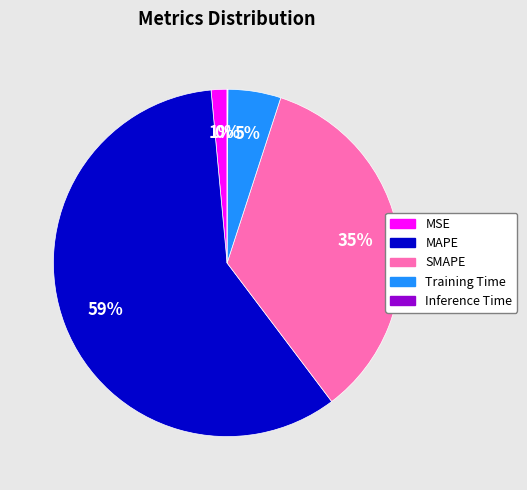

What is the largest slice in the pie chart?

MAPE